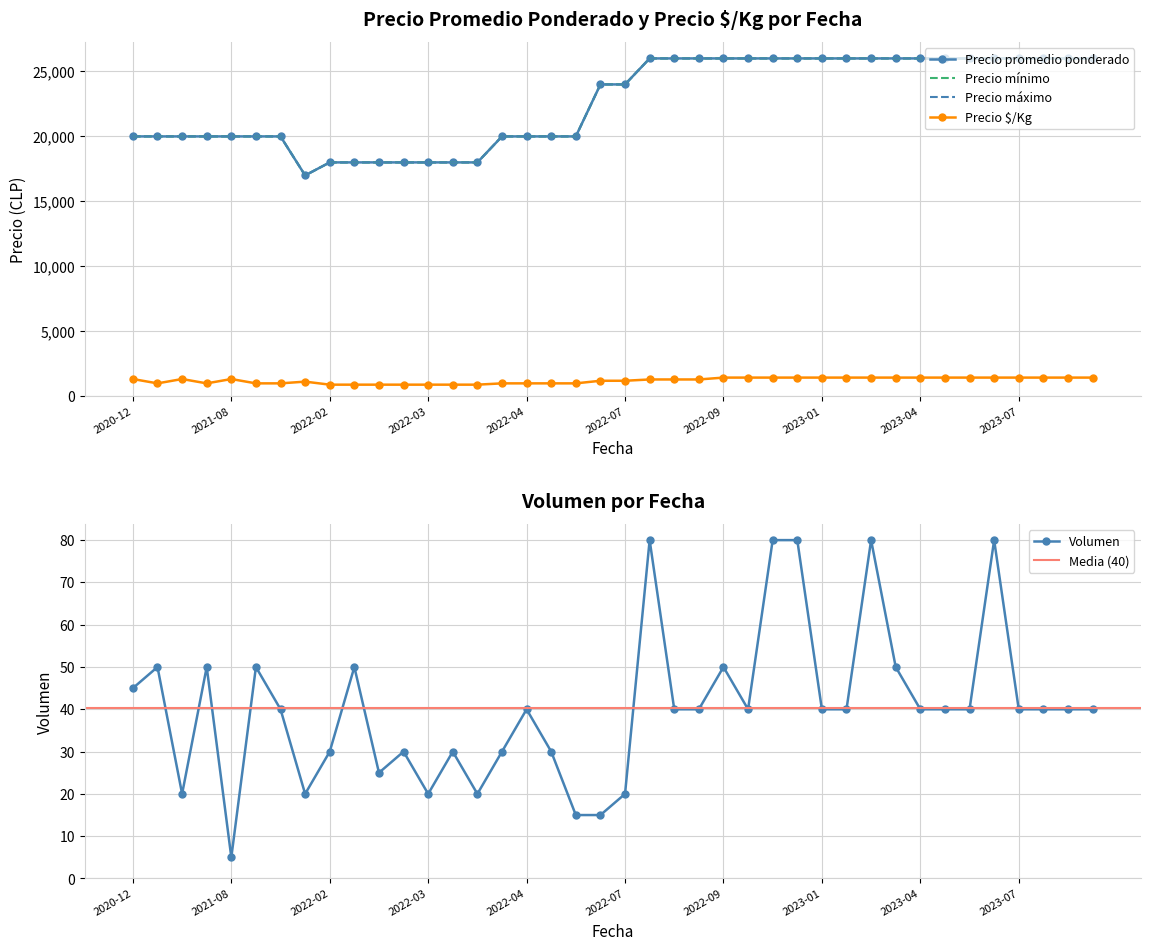

Which category has the lowest value across all series?

2021-08